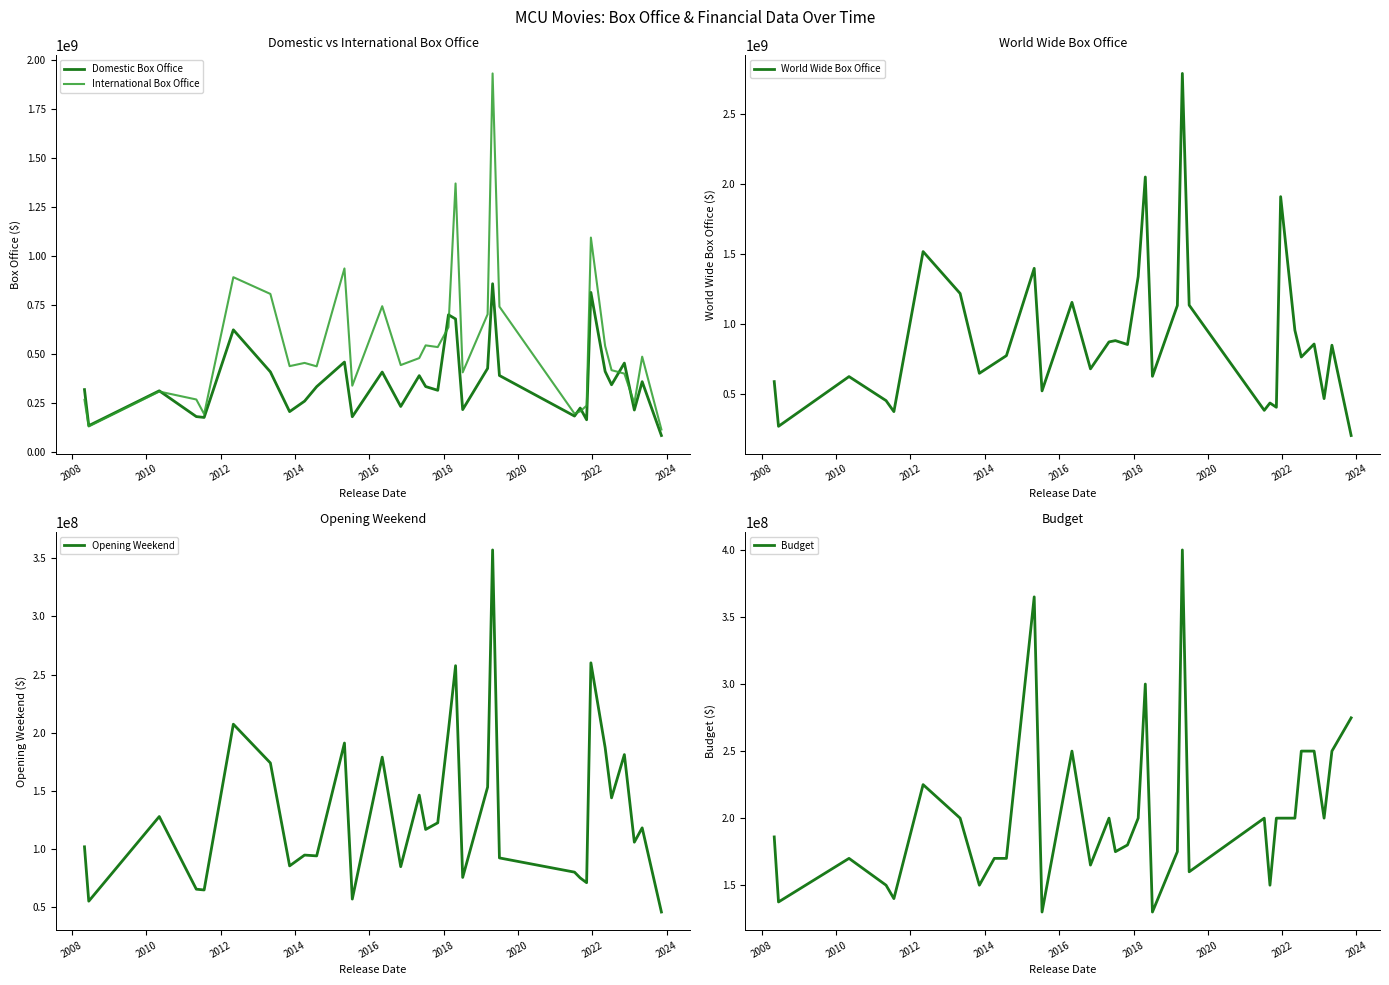

What is the minimum value for Budget?

130000000